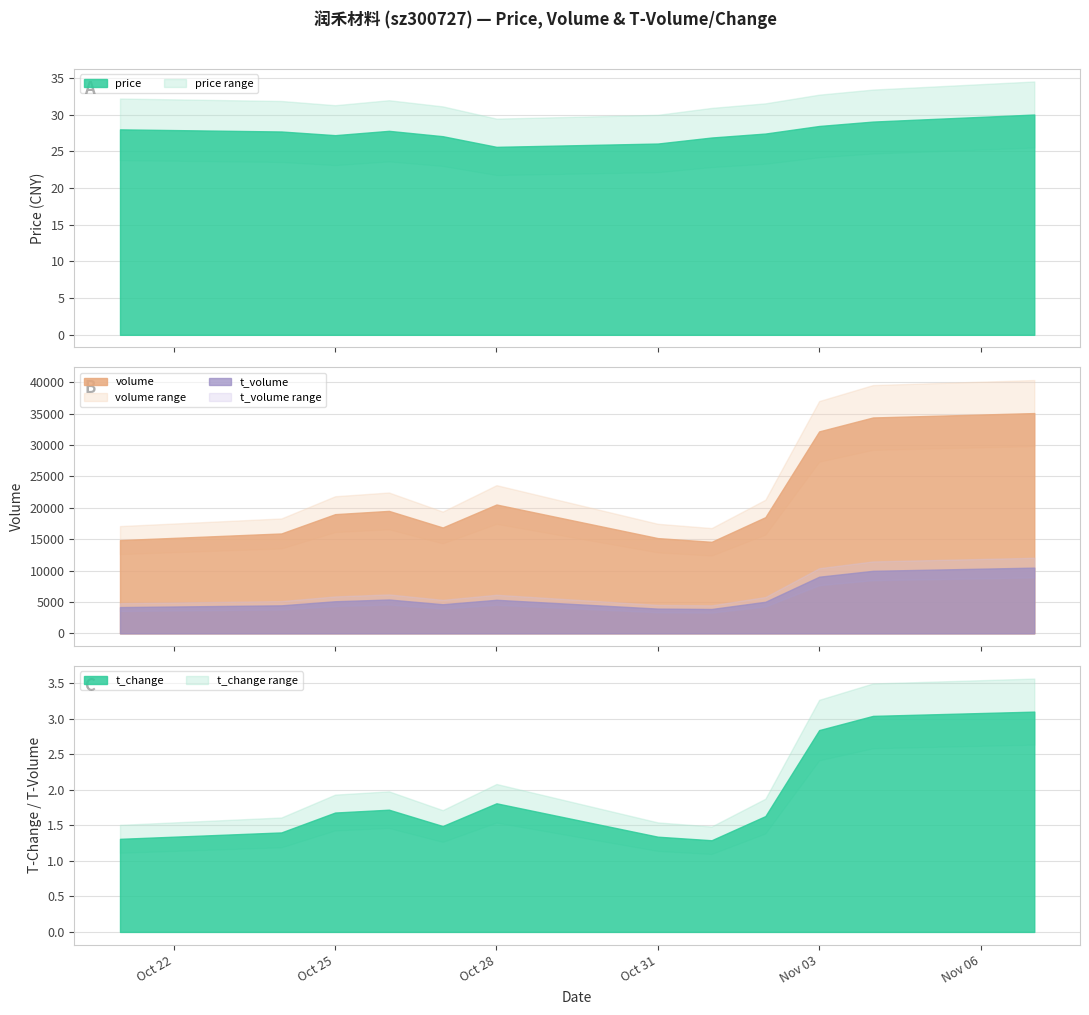

What is the value of the price point at the 10th from the left?

28.4